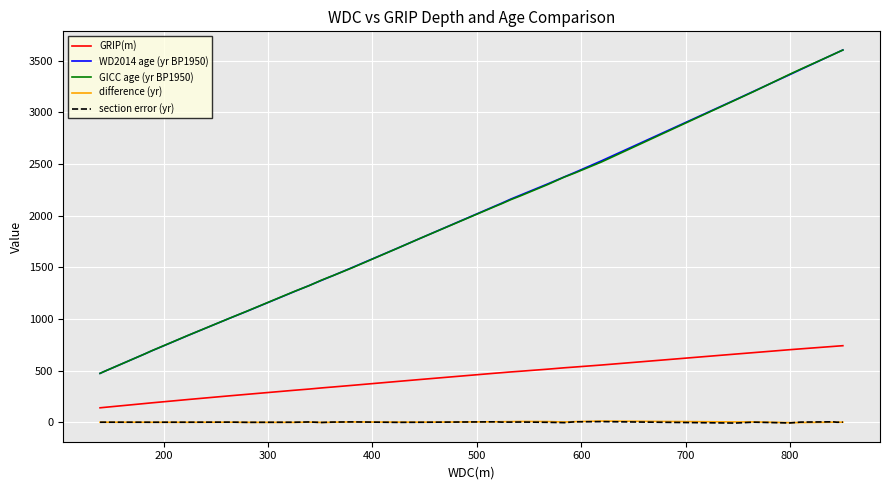

What are all the series names shown in the legend?

GRIP(m), WD2014 age (yr BP1950), GICC age (yr BP1950), difference (yr), section error (yr)